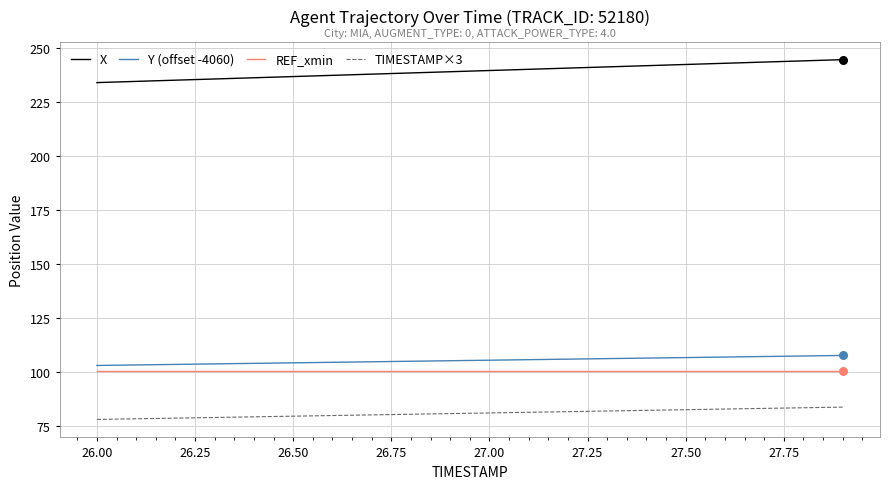

Which series has the widest spread of values?

X